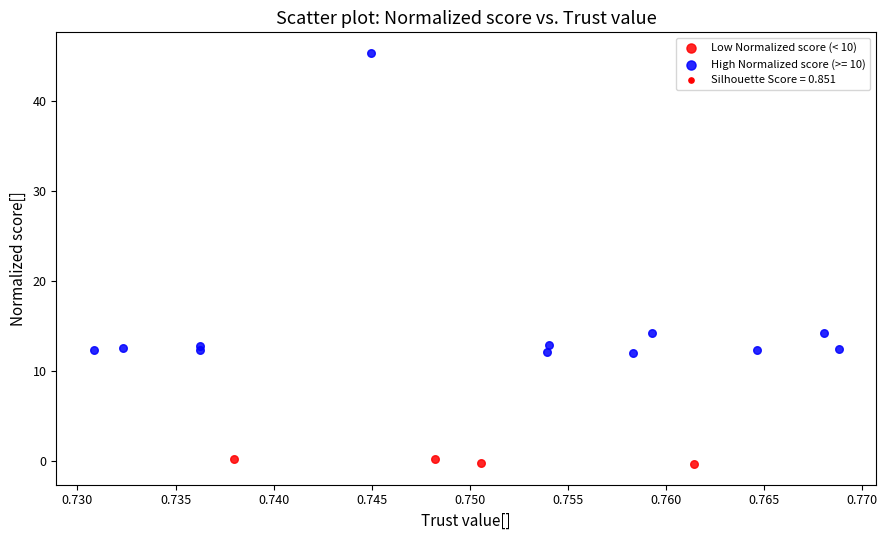

Which series reaches the minimum Y coordinate?

Low Normalized score (< 10)